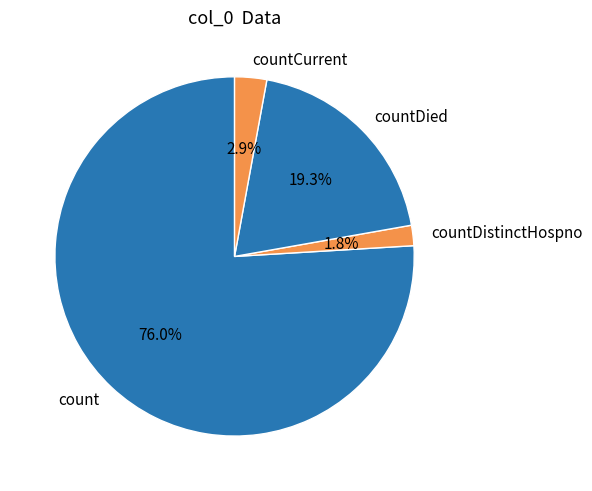

Count the number of slices in the pie.

4